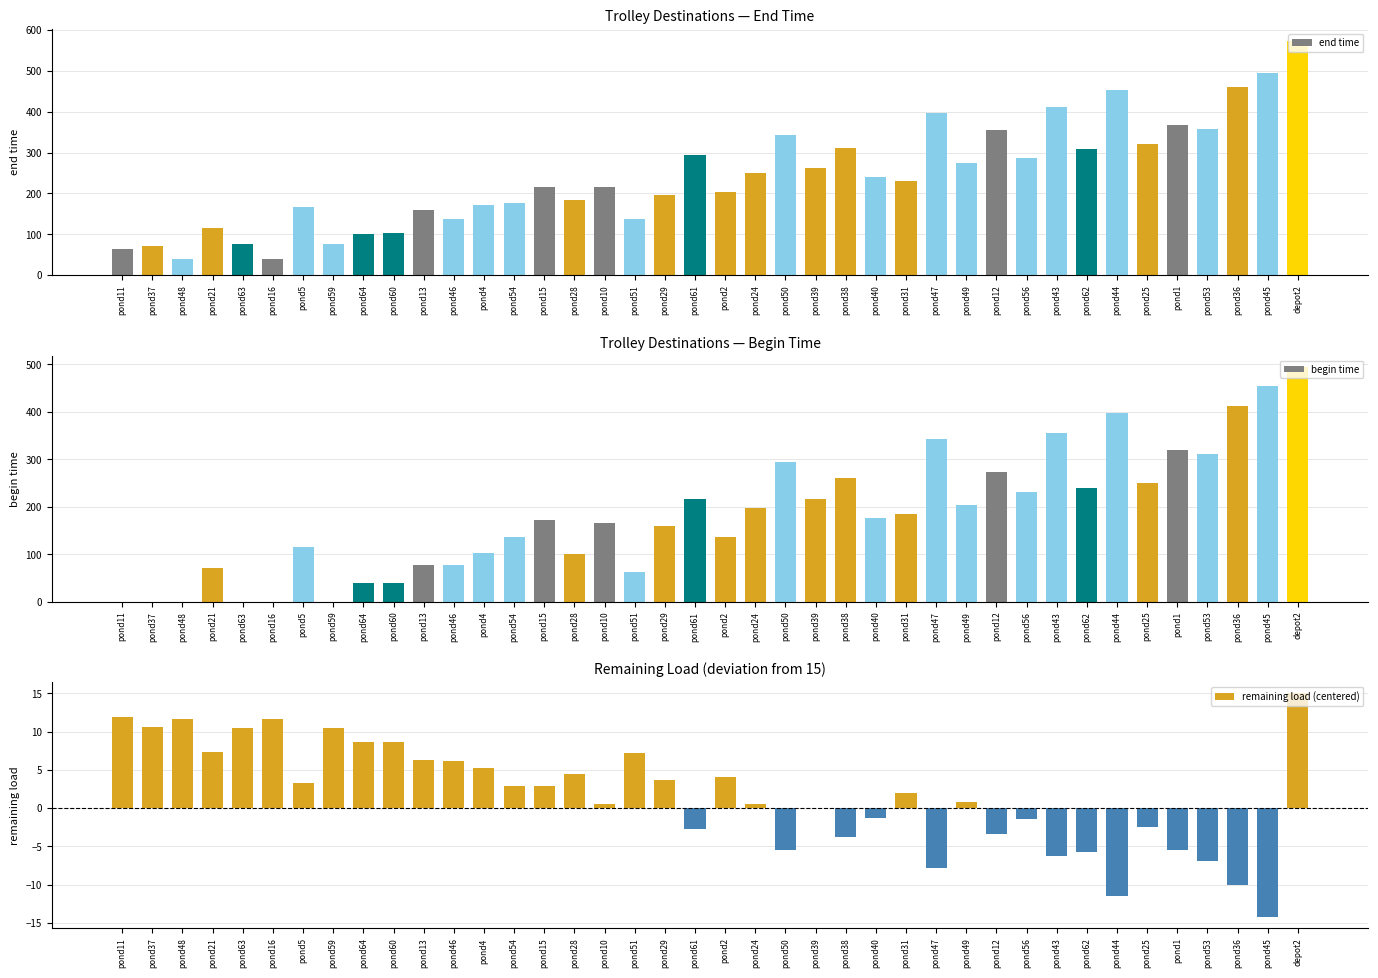

Which series has the largest total across all categories?

end time